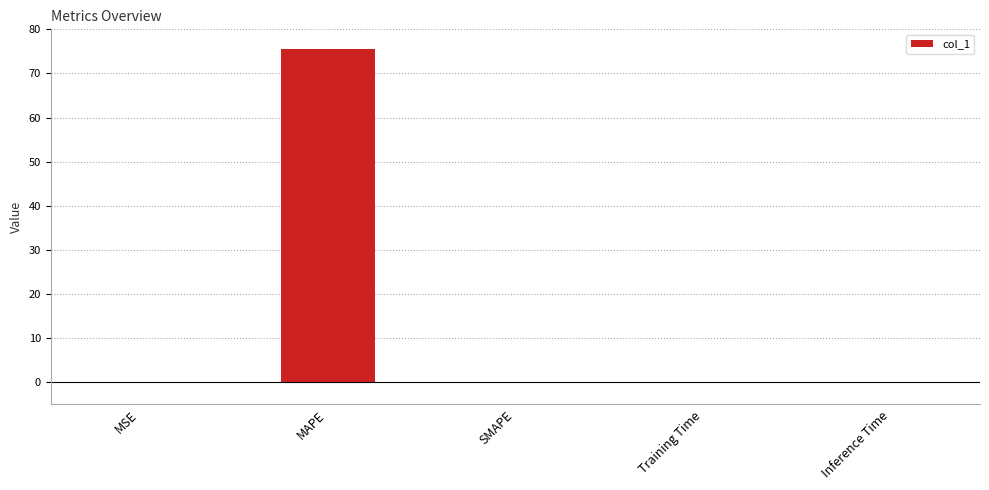

At which category does the chart reach its peak across all series?

MAPE